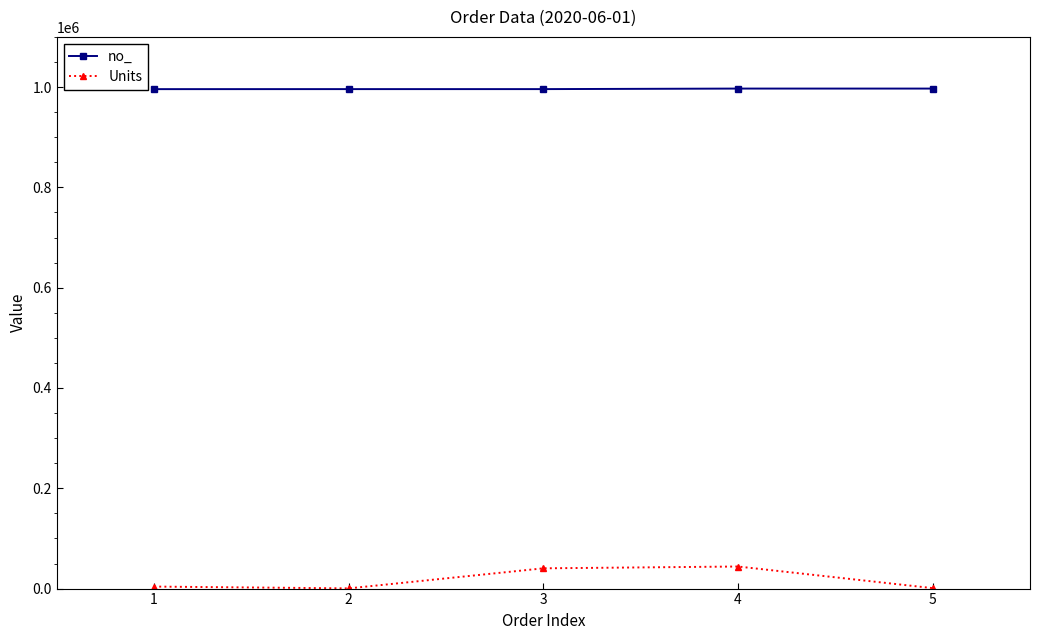

How many values in the no_ series are below 995884?

2